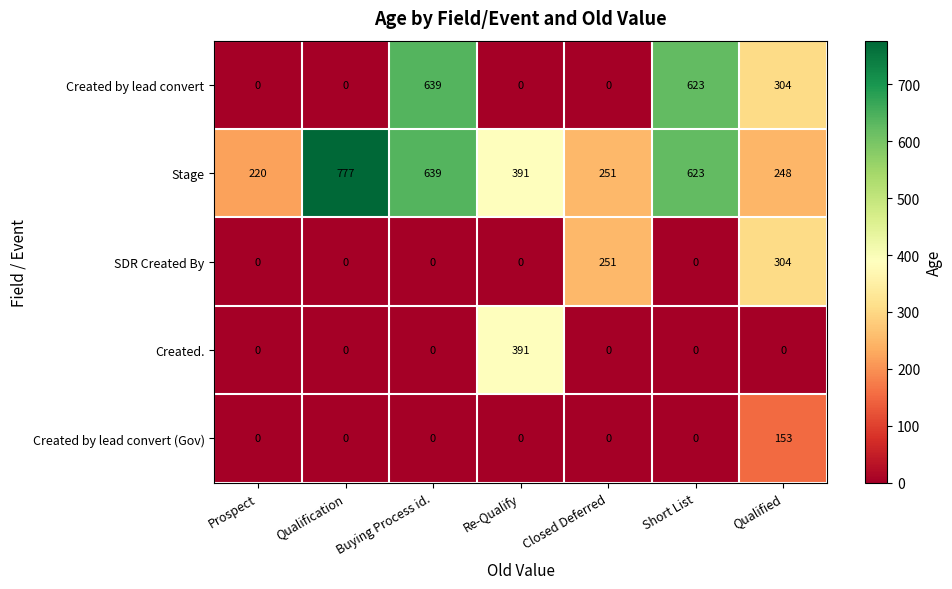

What is the maximum value for Stage?

777